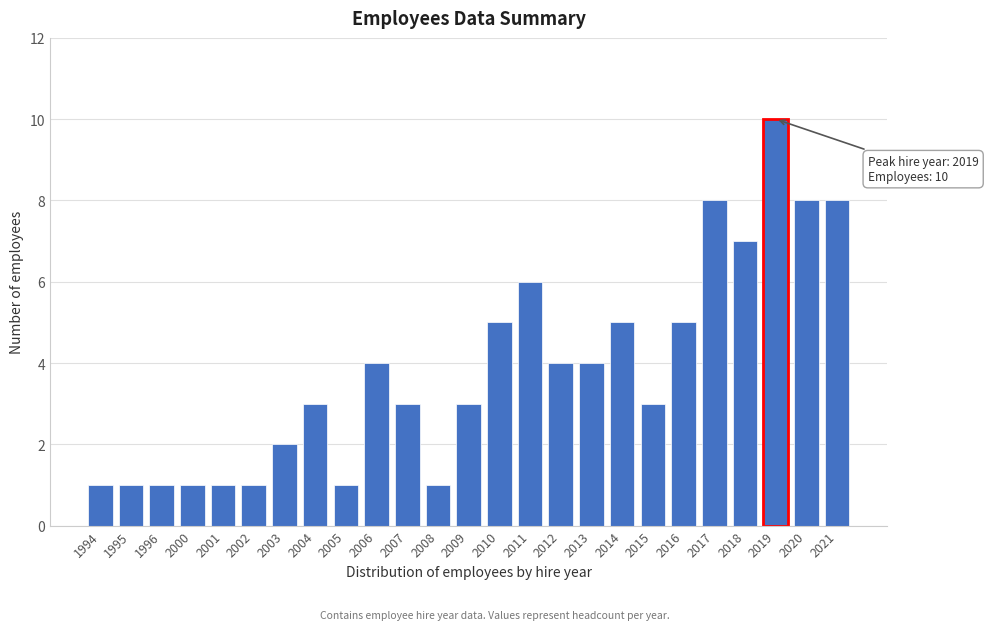

Reading left to right, list all the values displayed in this chart.

1	1	1	1	1	1	2	3	1	4	3	1	3	5	6	4	4	5	3	5	8	7	10	8	8